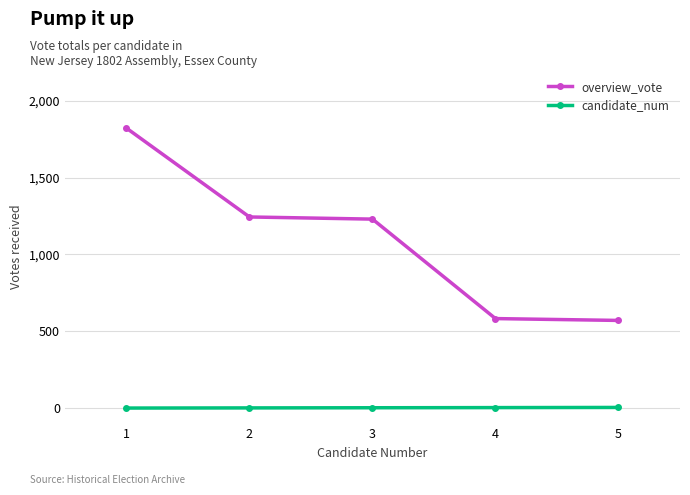

The value of overview_vote at 5 is 795. True or false?

False